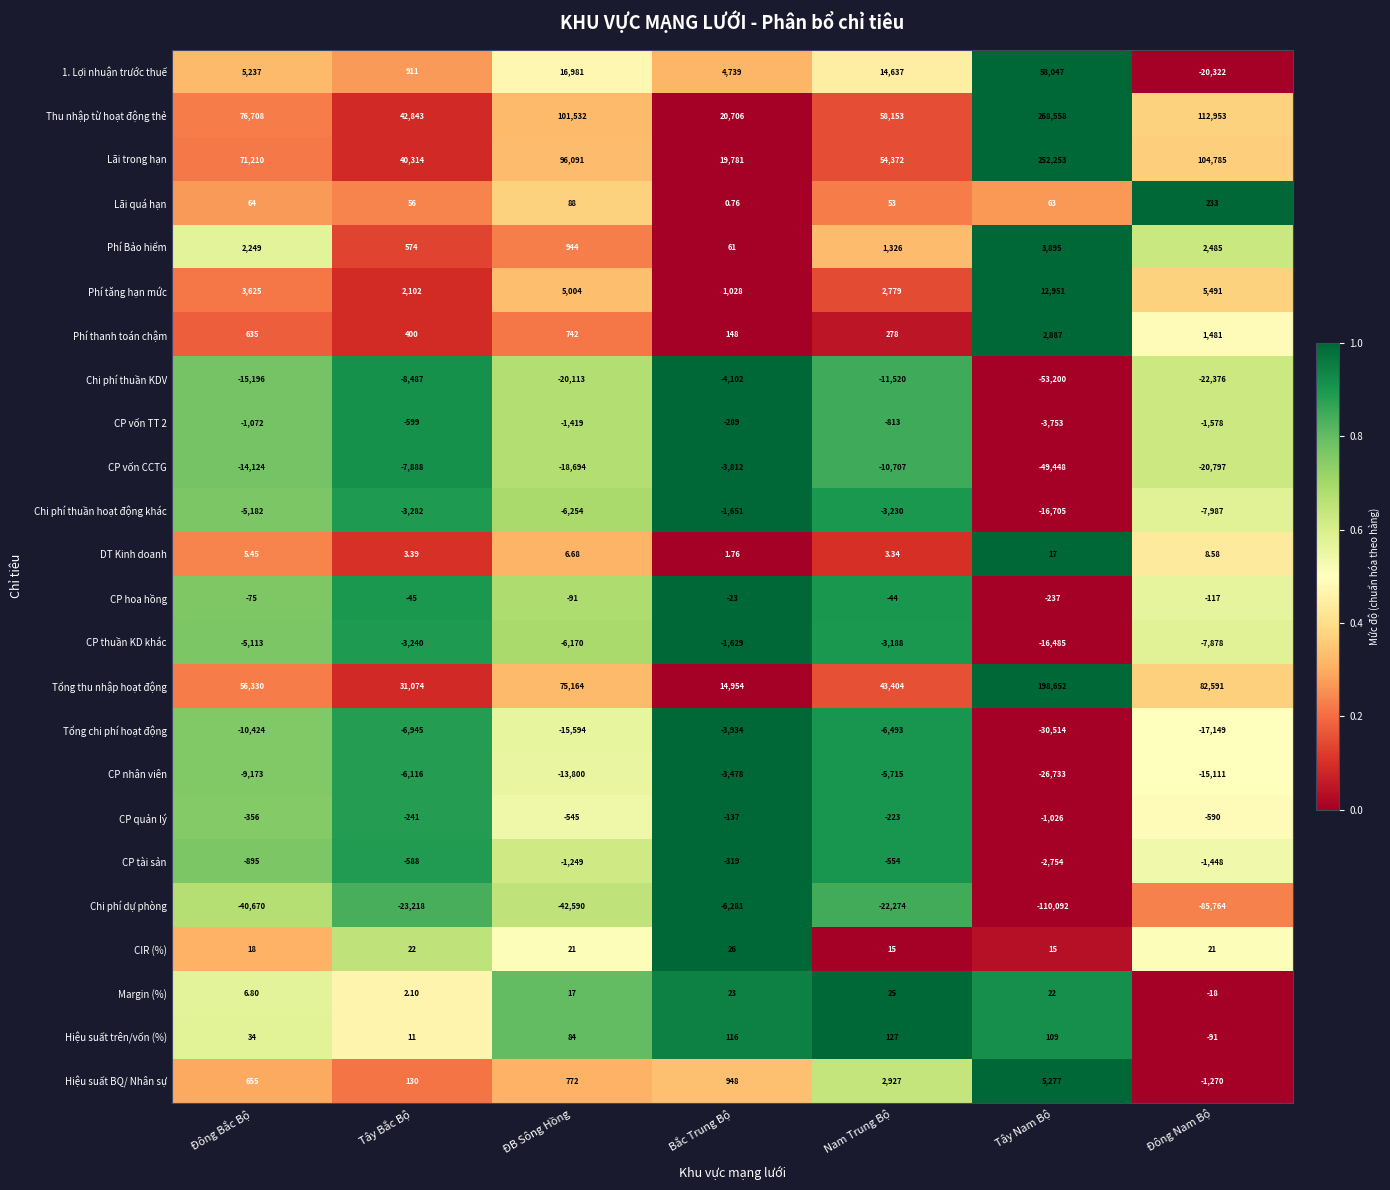

Count the number of data series in this chart.

24